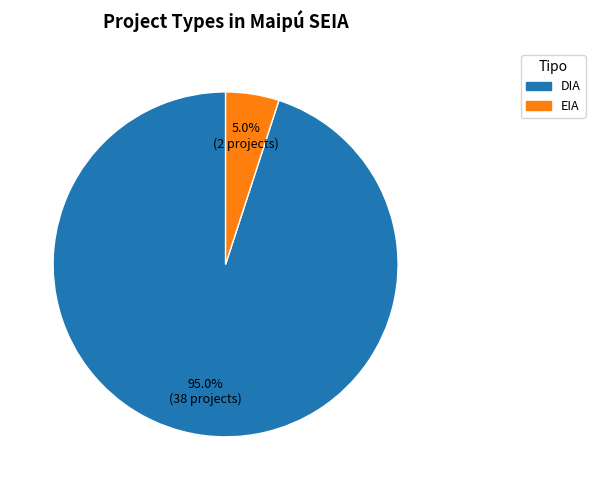

How many slices are in this pie chart?

2